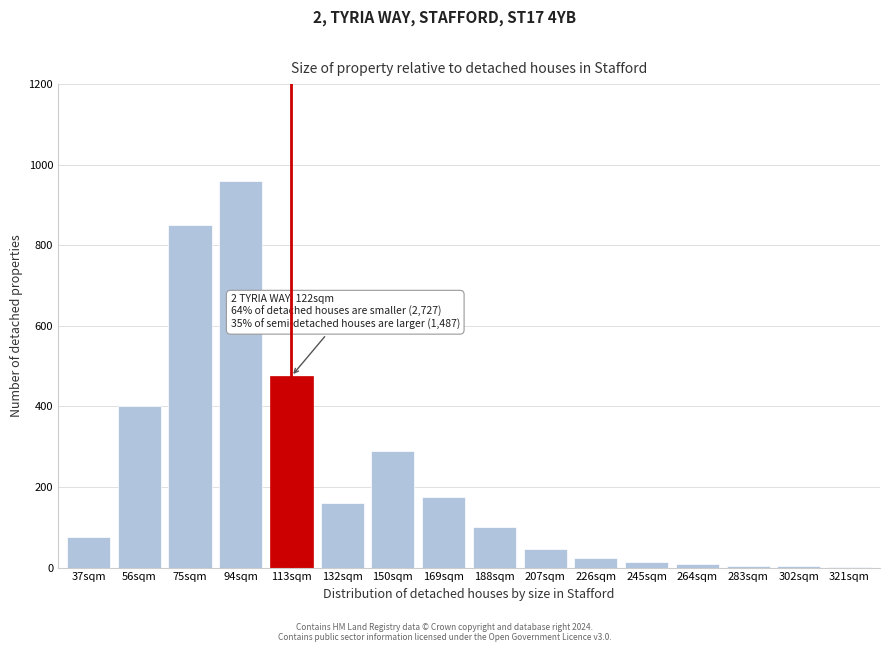

Which label corresponds to the largest value in the chart?

94sqm